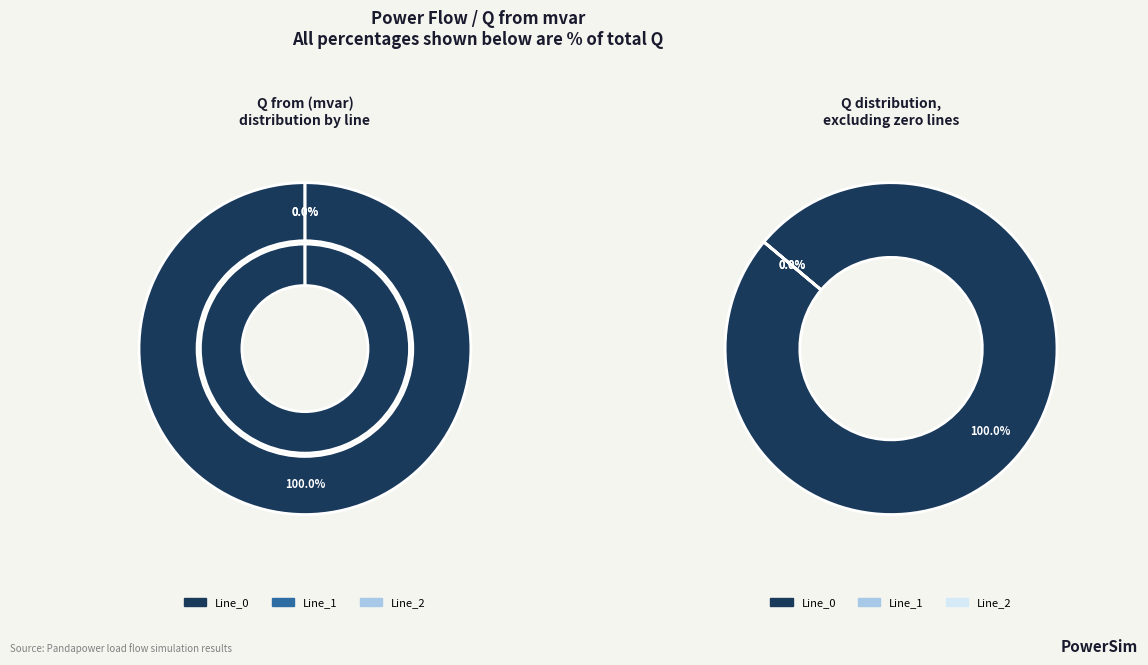

What is the largest slice in the pie chart?

Line_0